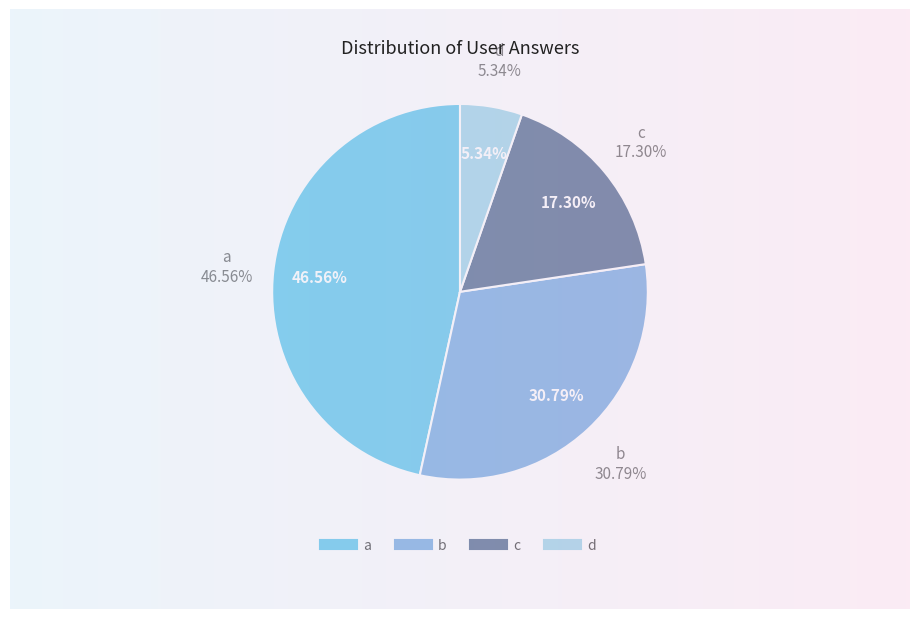

To the nearest percent, what is the difference between the largest and smallest slice percentages?

41%